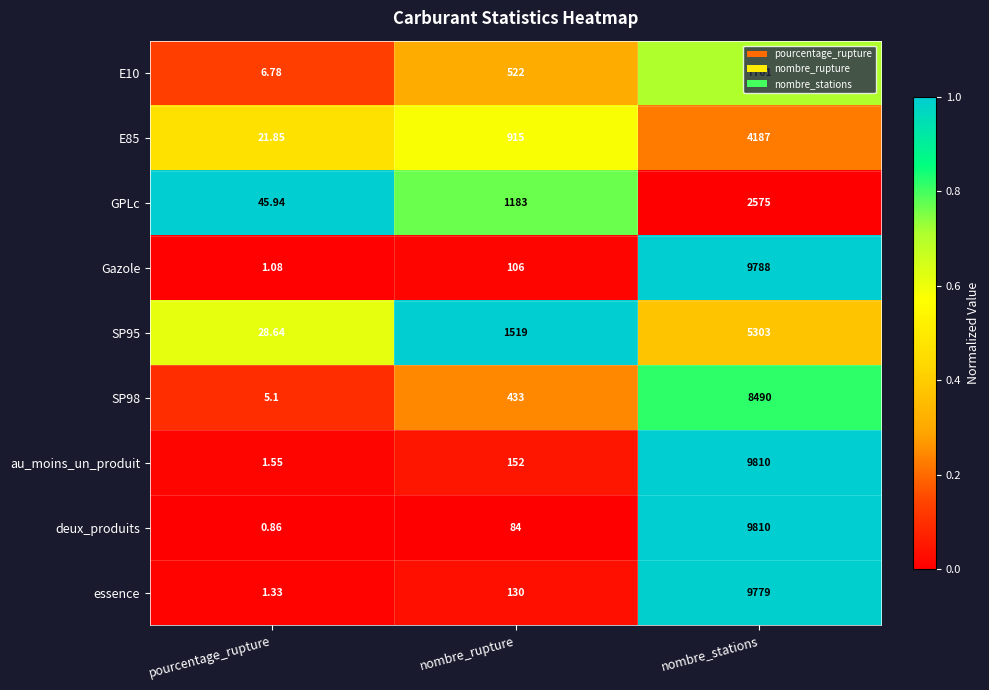

At which category is the sum across all series the highest?

nombre_stations